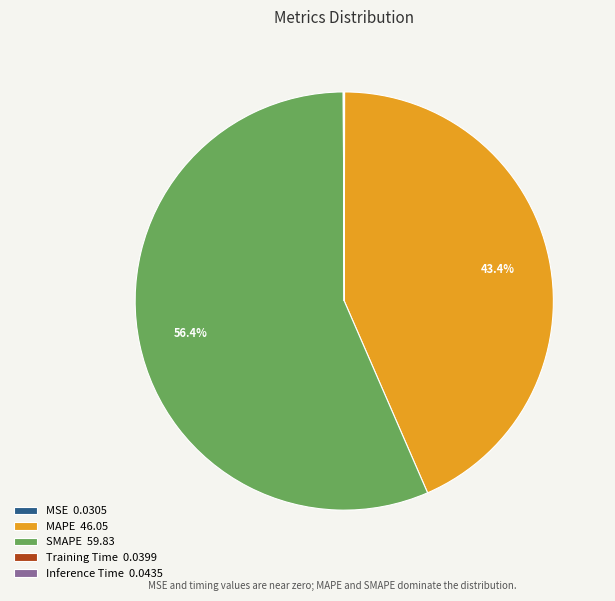

Does SMAPE 59.83 account for over 50% of the chart?

Yes